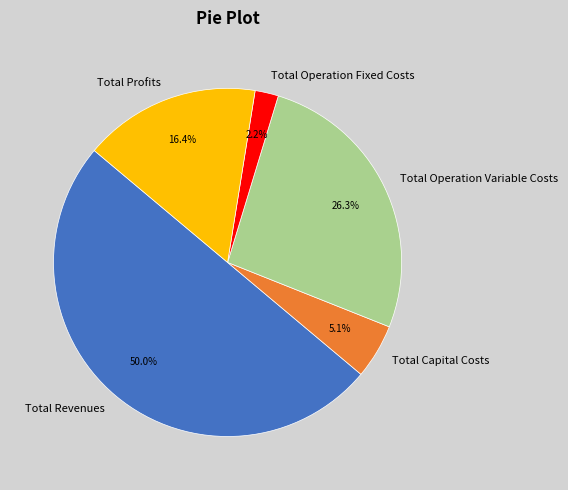

Which has a higher value, Total Operation Fixed Costs or Total Capital Costs?

Total Capital Costs